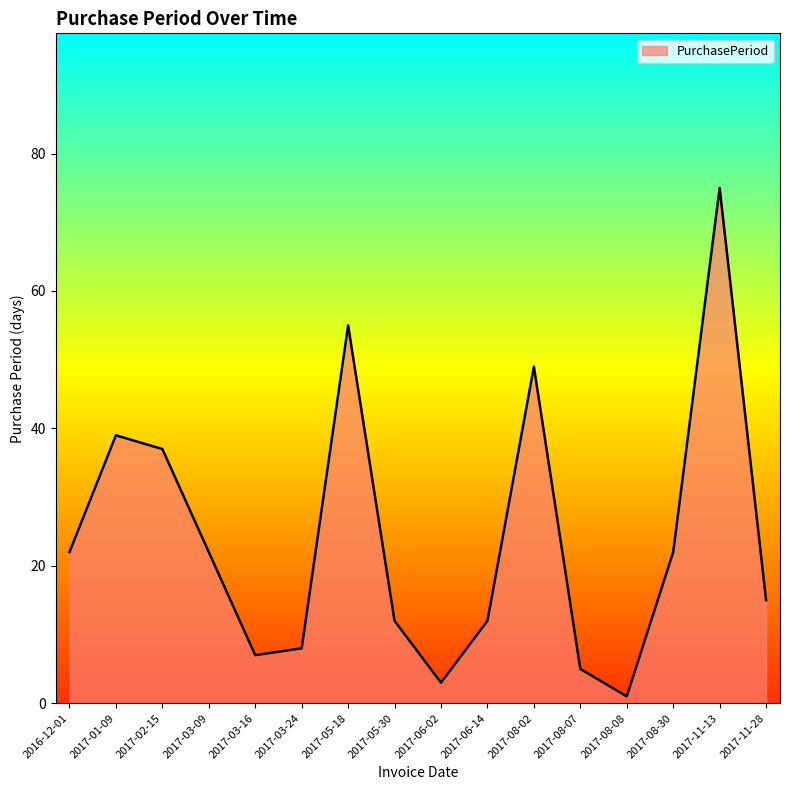

The value at 2017-08-30 is 13. True or false?

False